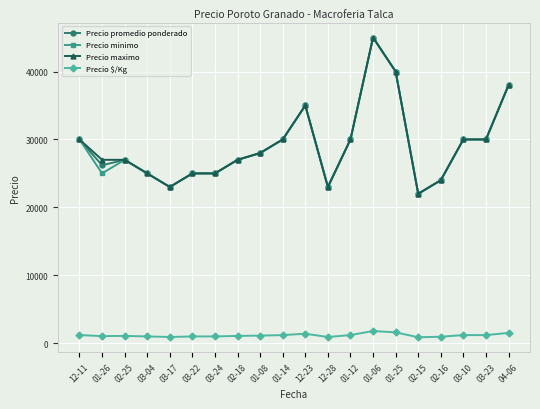

How many categories are shown in the chart?

20